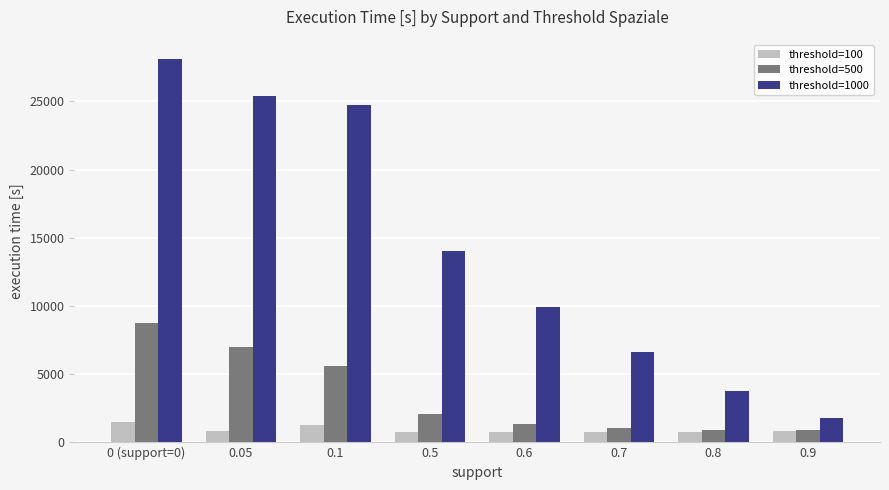

What is the value of the threshold=100 bar at the 5th from the left?

762.2